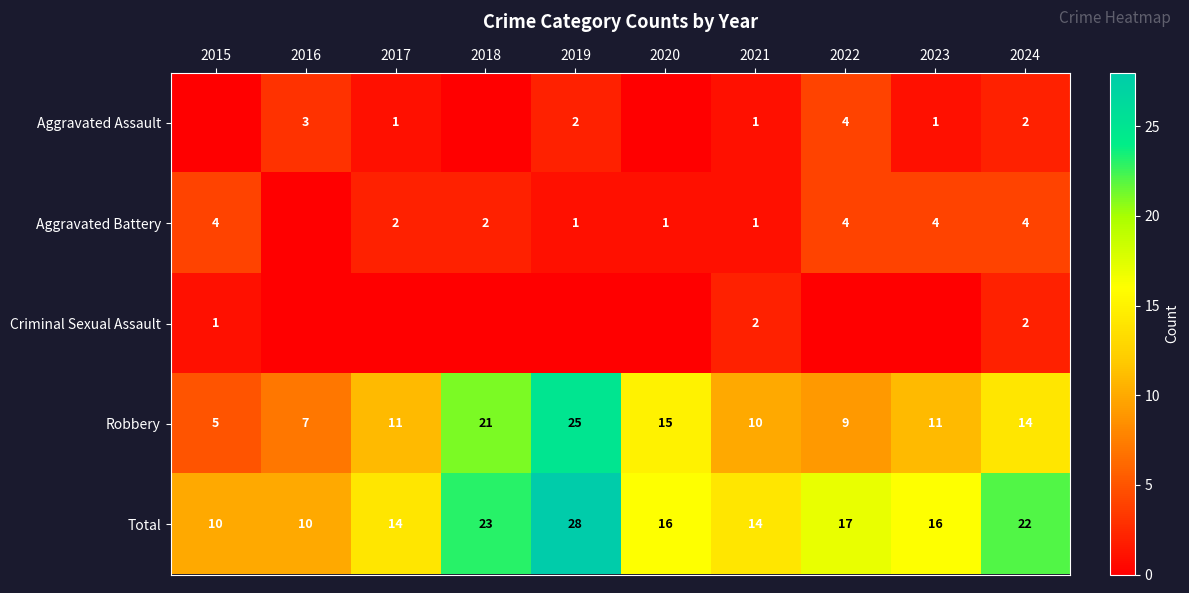

Which has a higher value, 2021 or 2024?

2024